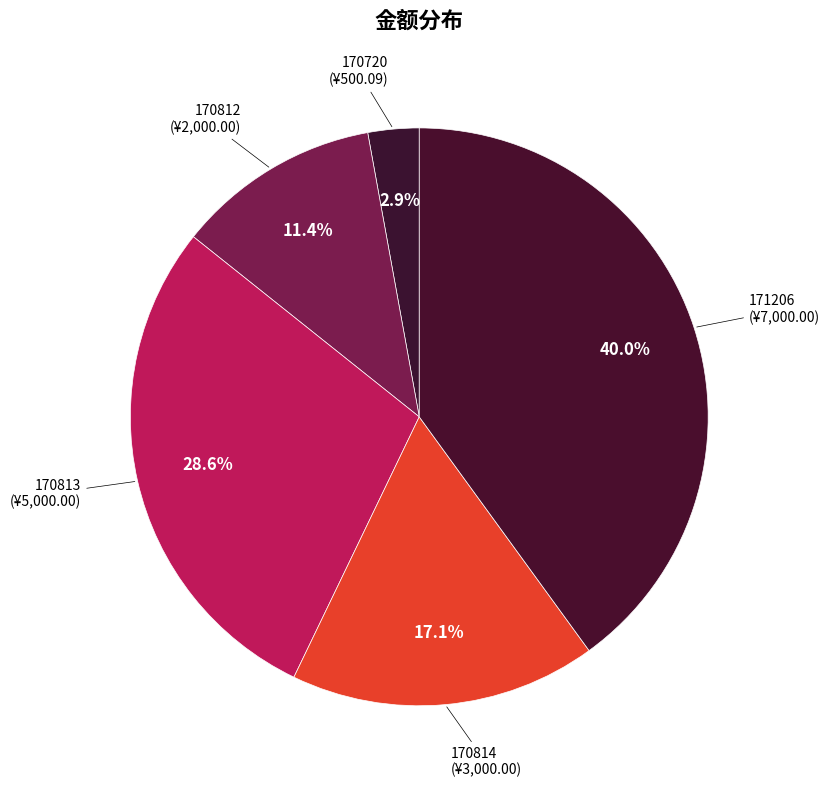

To the nearest percent, what is the average slice percentage?

20%